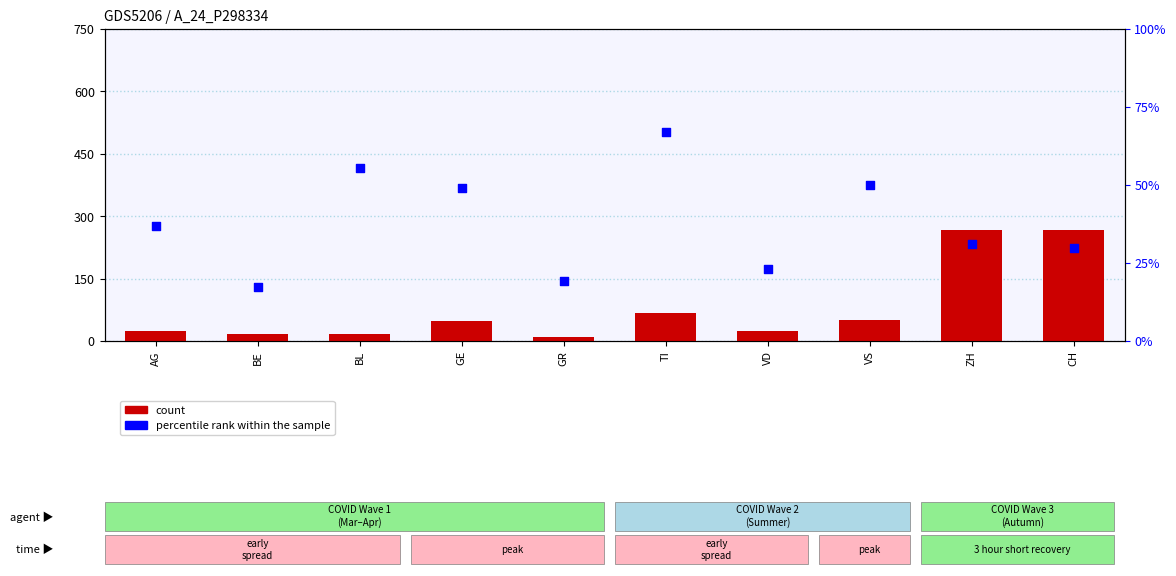

What is the total value across all series at BE?

35.4